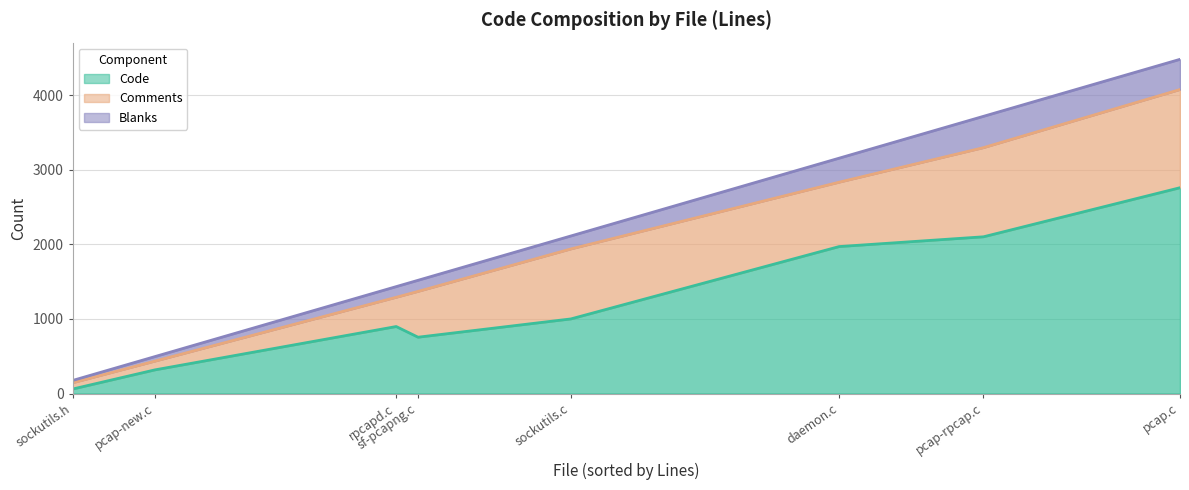

At which label does Comments first exceed 863?

sockutils.c